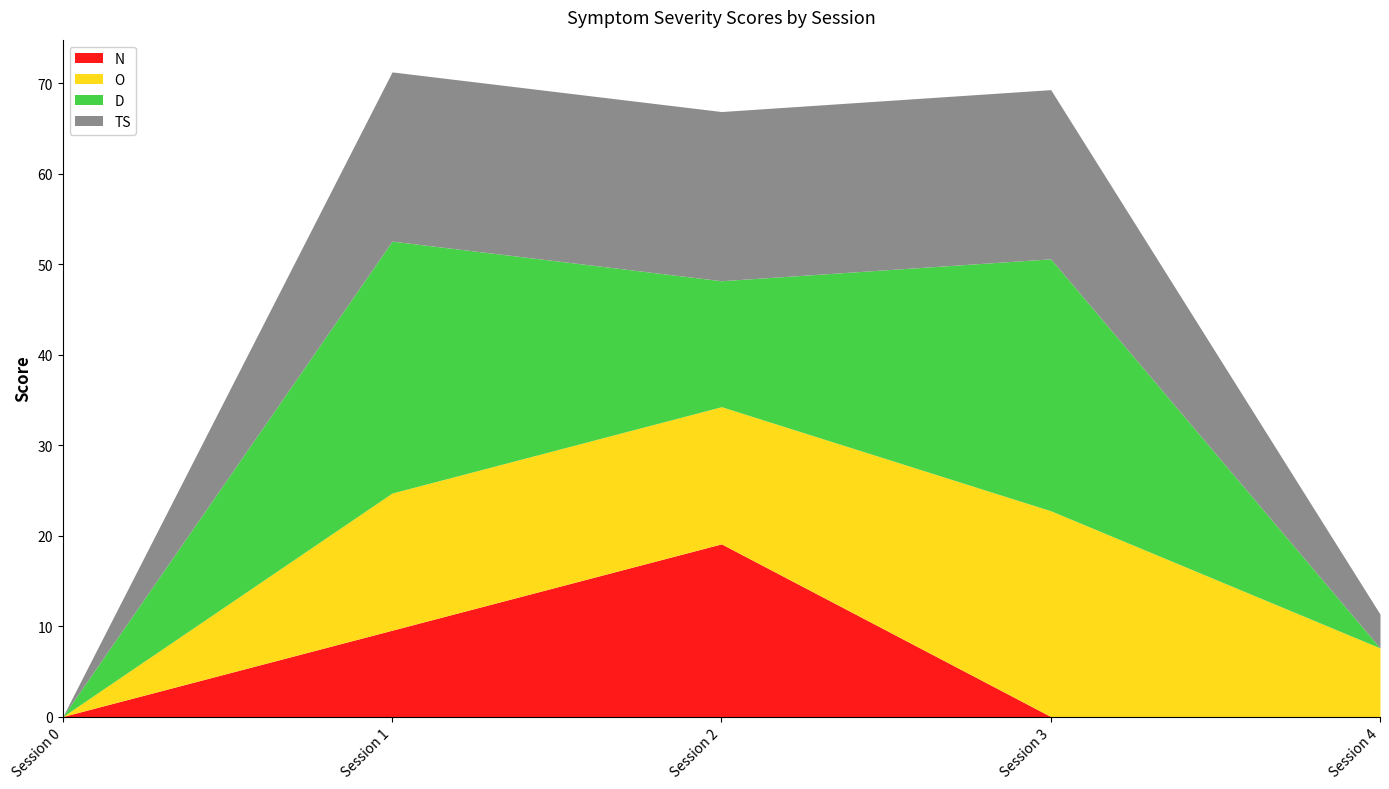

Reading left to right, list all the values displayed in this chart.

N: 0=0.0	1=9.5	2=19.1	3=0.0	4=0.0
O: 0=0.0	1=15.2	2=15.2	3=22.7	4=7.6
D: 0=0.0	1=27.8	2=13.9	3=27.8	4=0.0
TS: 0=0.0	1=18.7	2=18.7	3=18.7	4=3.7